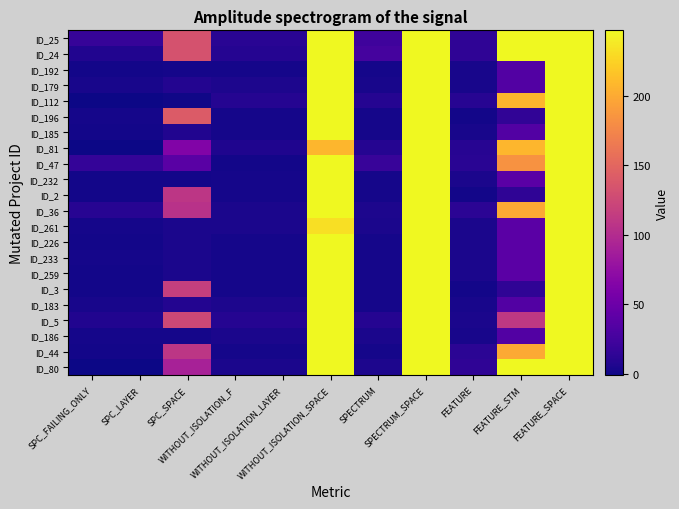

Which series has the largest range (max minus min)?

ID_112